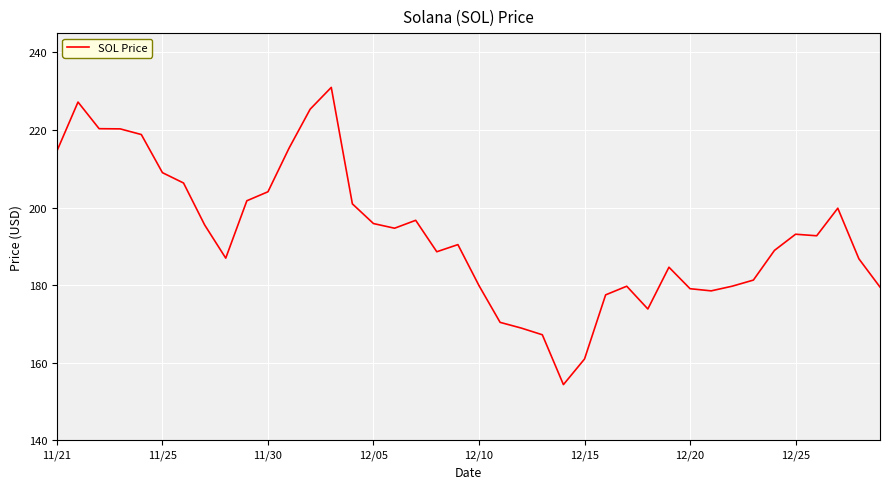

What is the maximum value shown in the chart?

231.0